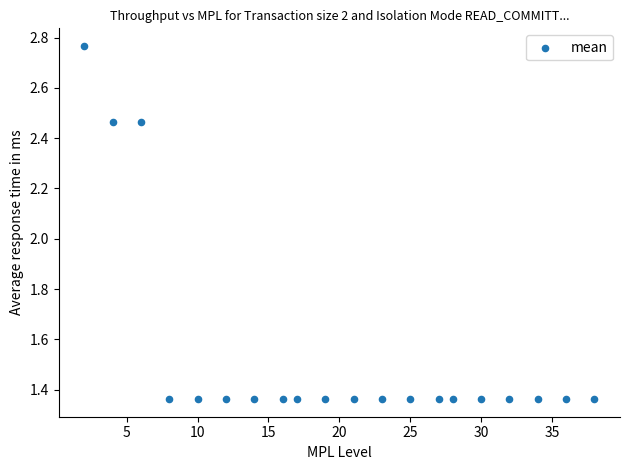

What is the range of X values (max minus min)?

36.0